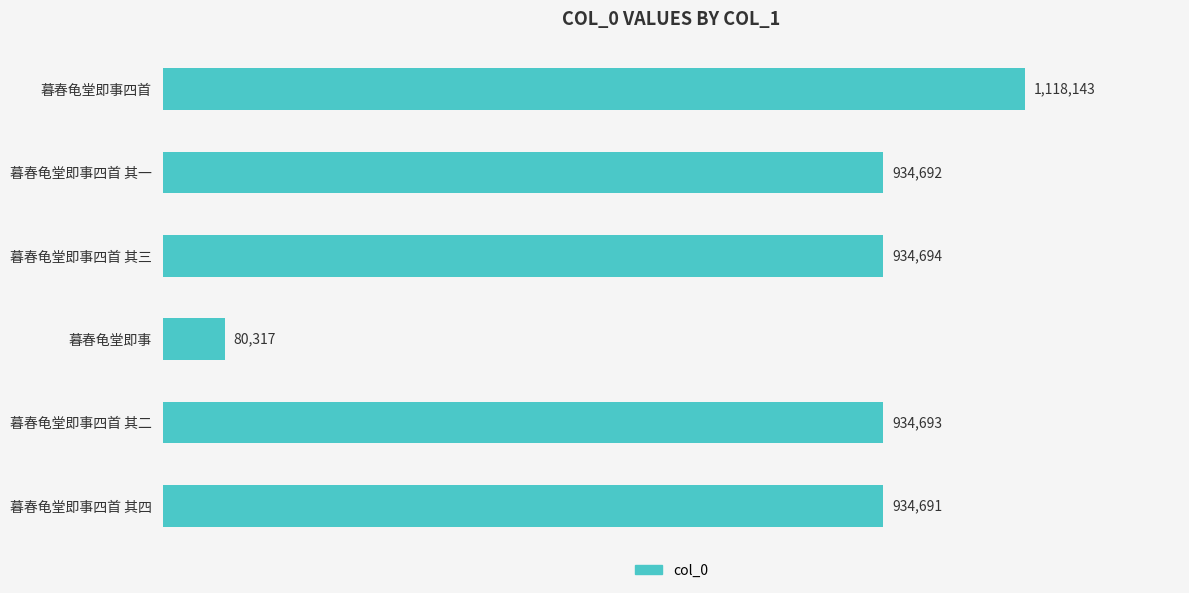

Does the chart contain any negative values?

No